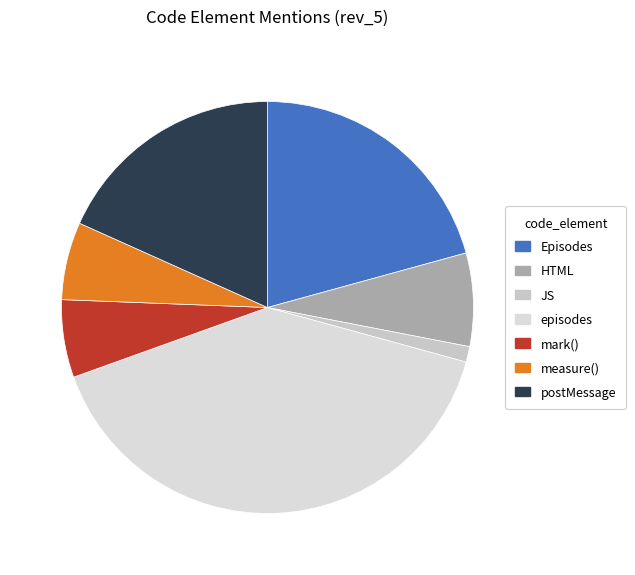

How many segments does this pie chart have?

7